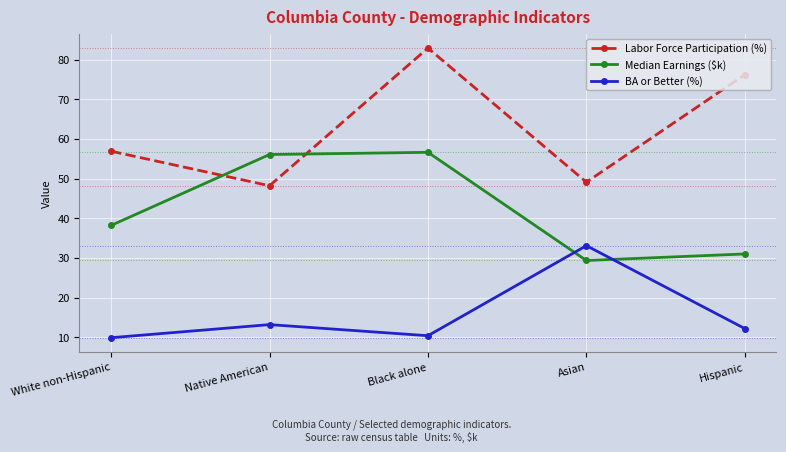

At Hispanic, list the series in order from smallest to largest.

BA or Better (%), Median Earnings ($k), Labor Force Participation (%)